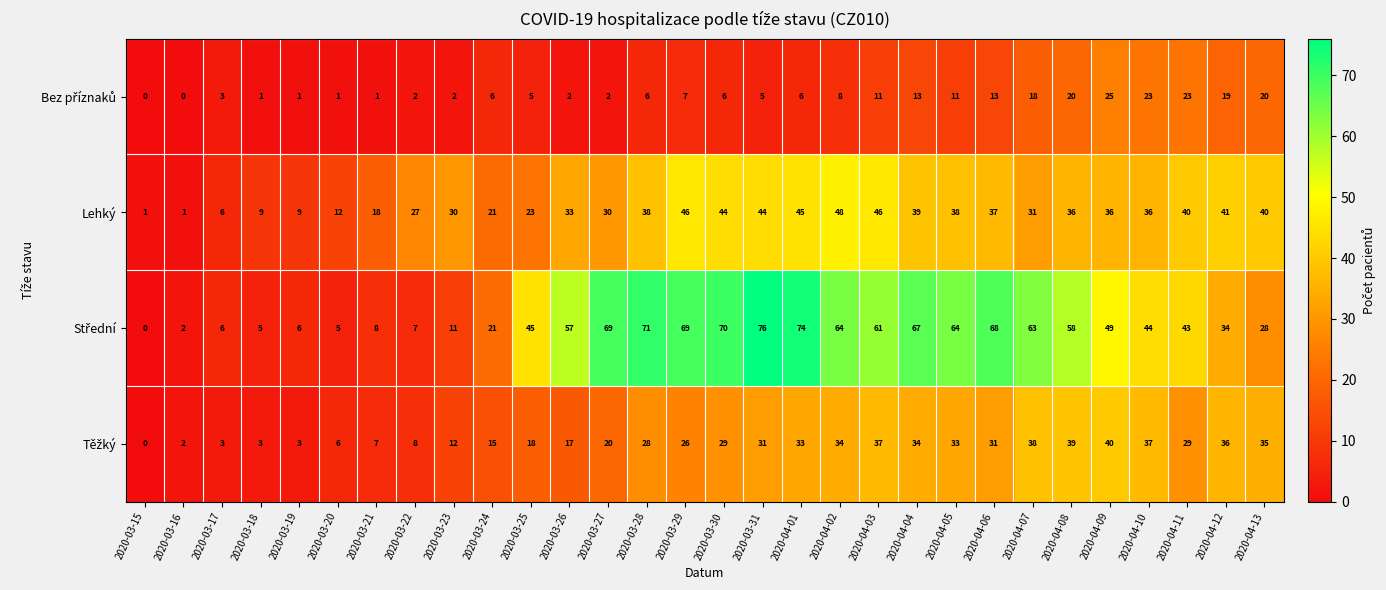

The Lehký series shows 36 at 2020-04-08. True or false?

True